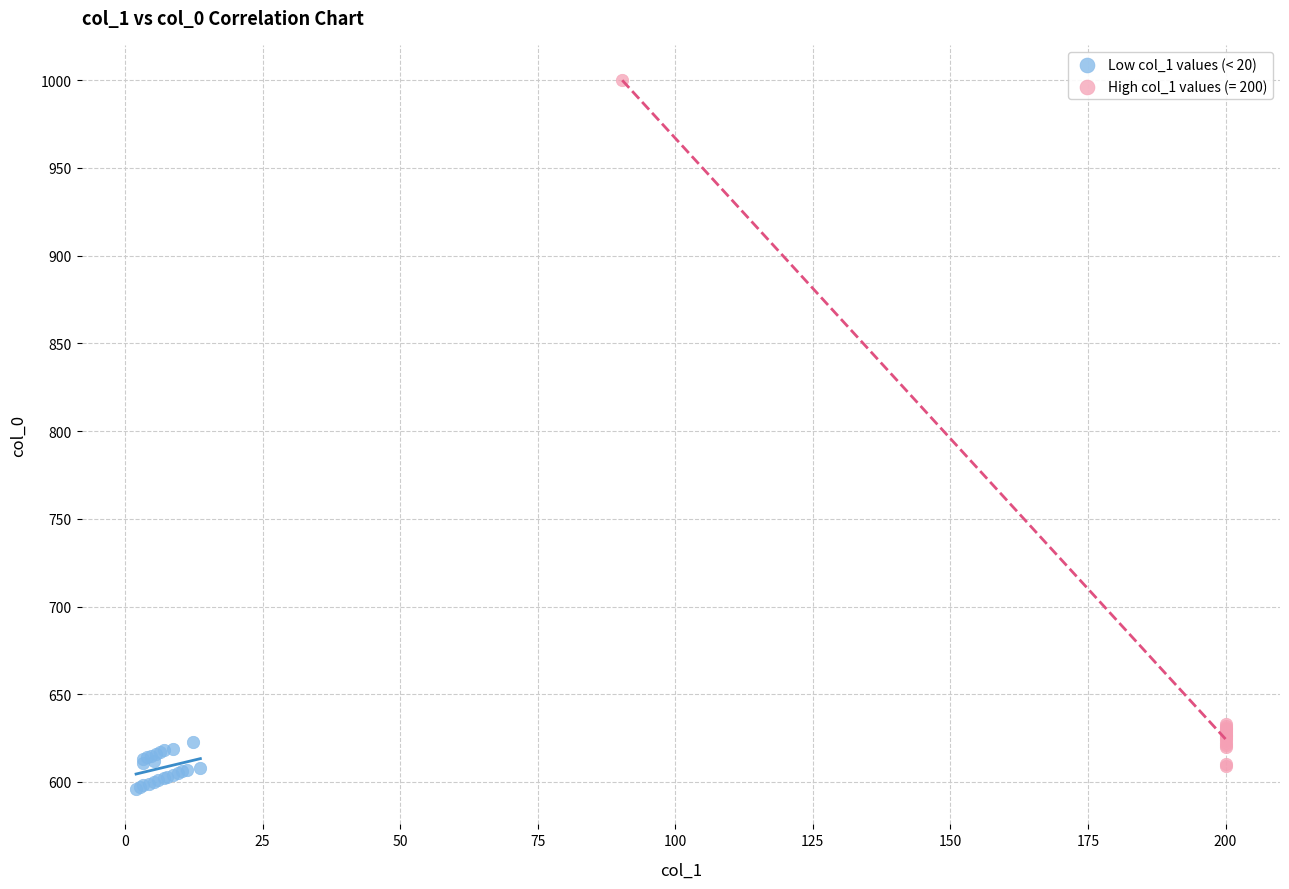

Which series reaches the maximum Y coordinate?

High col_1 values (= 200)